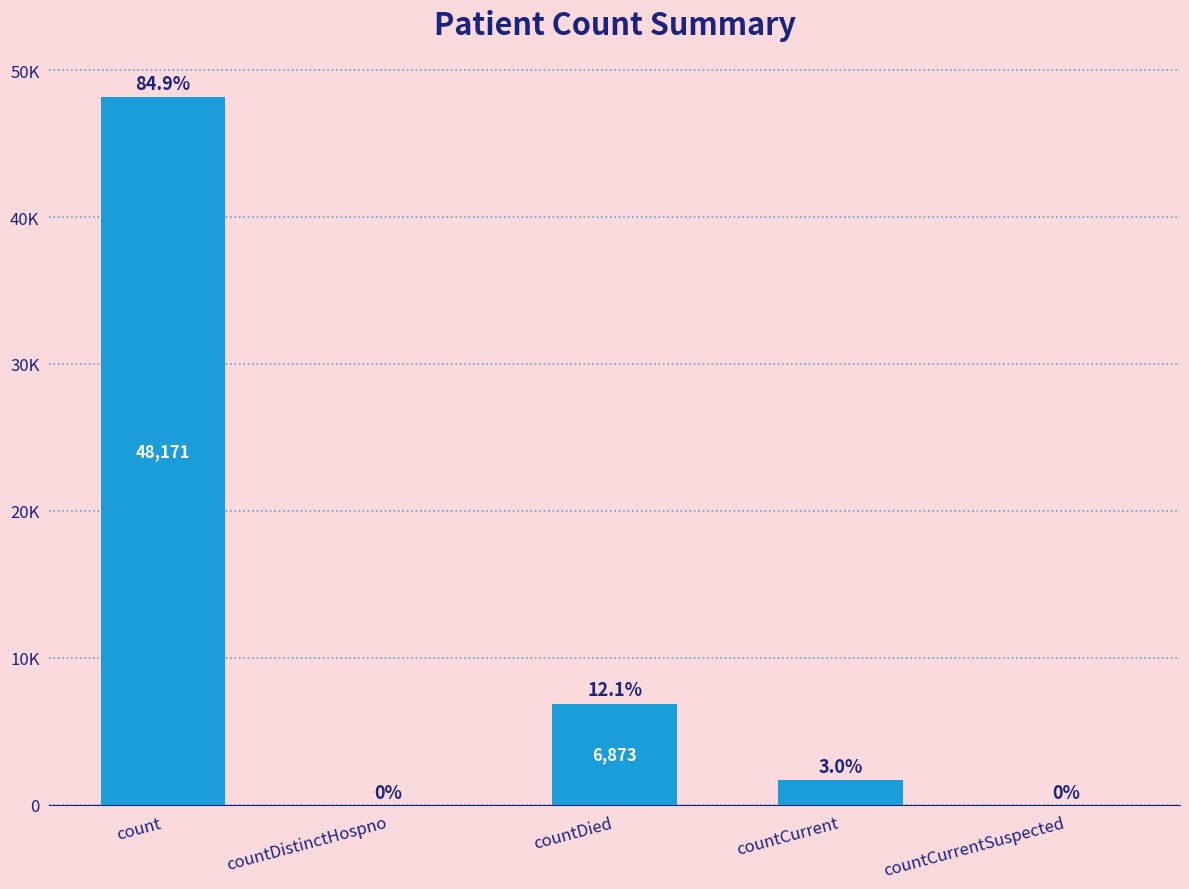

Where does the data first go above 1675?

count